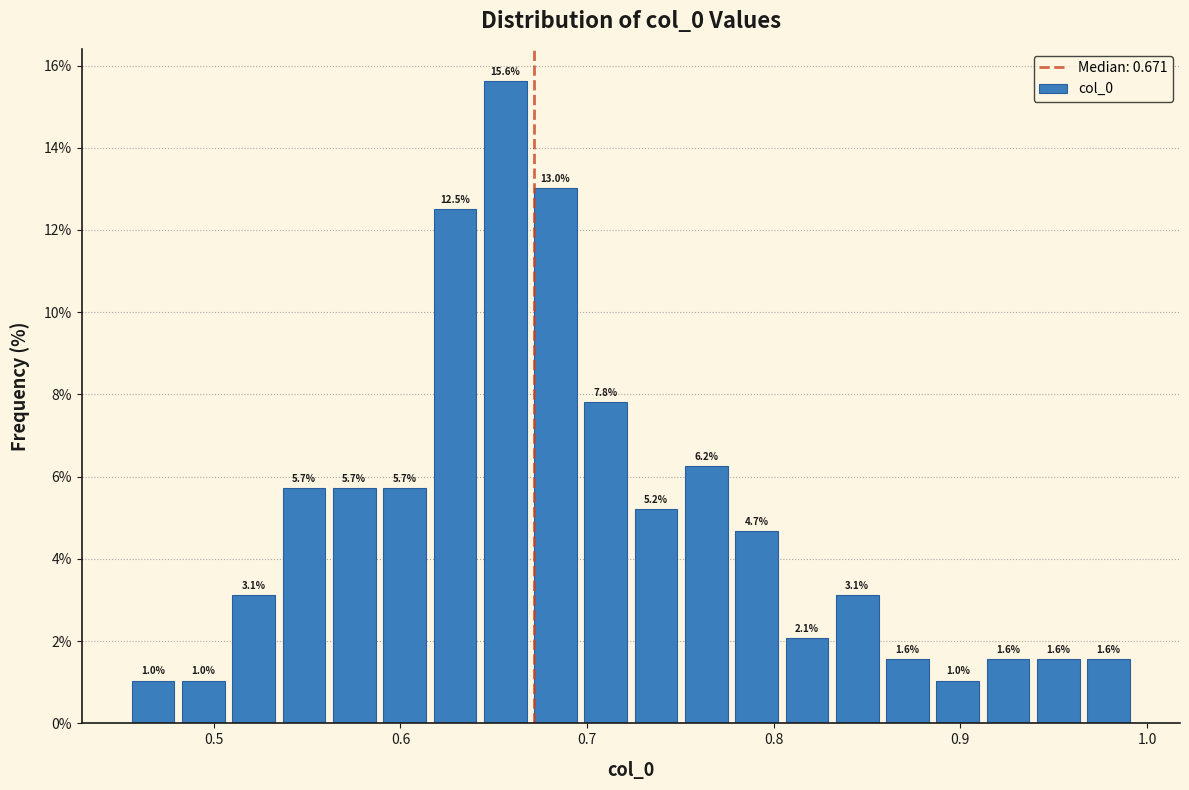

Read against the x-axis, roughly where is the centre of the tallest bar?

0.66